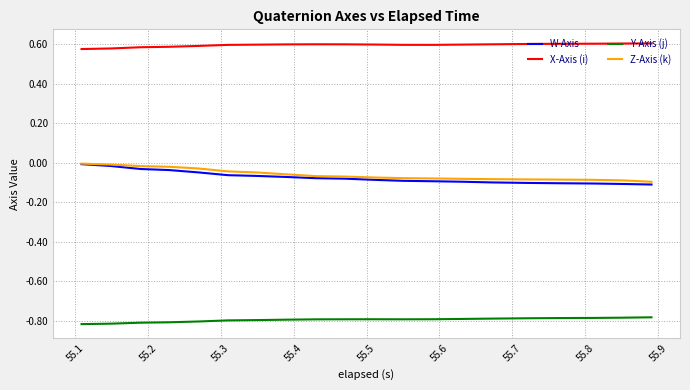

True or false: X-Axis (i) and W-Axis intersect in this chart.

False